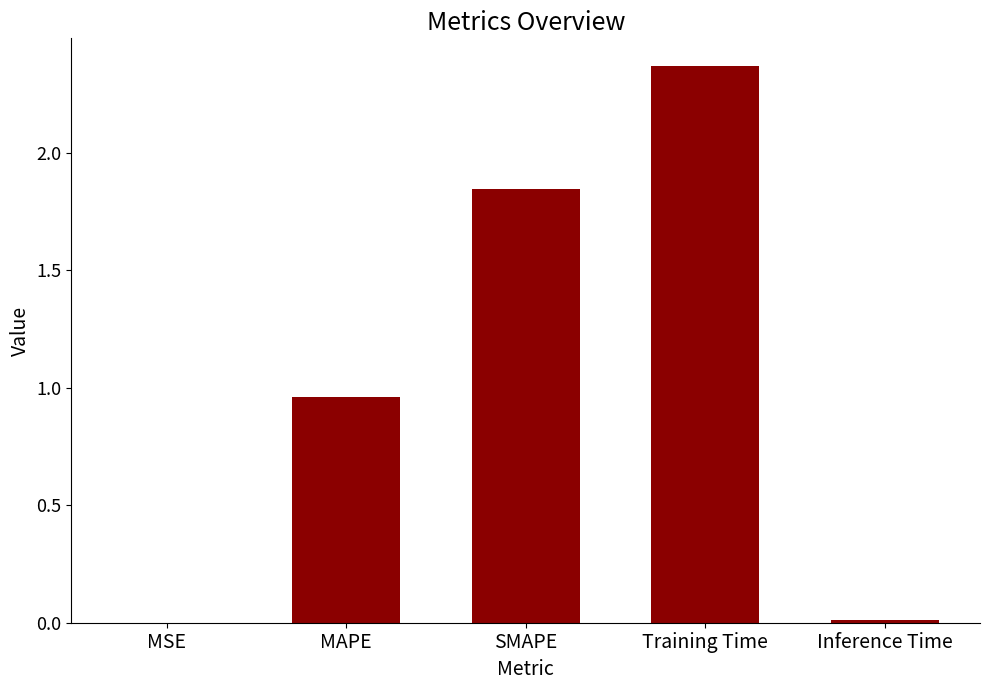

At which category does the chart reach its peak across all series?

Training Time